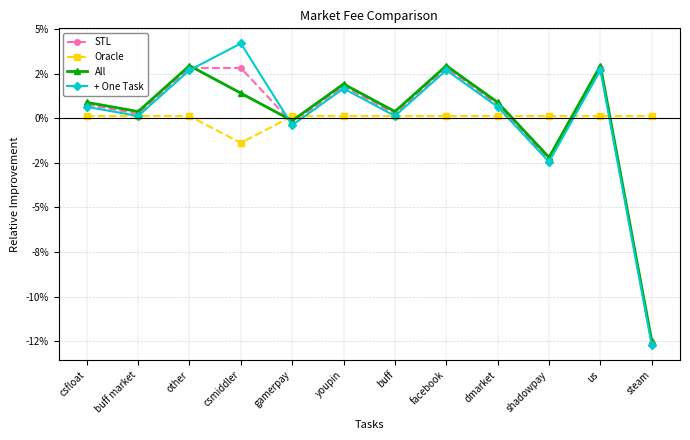

Is this an area chart (filled region under the line)?

No